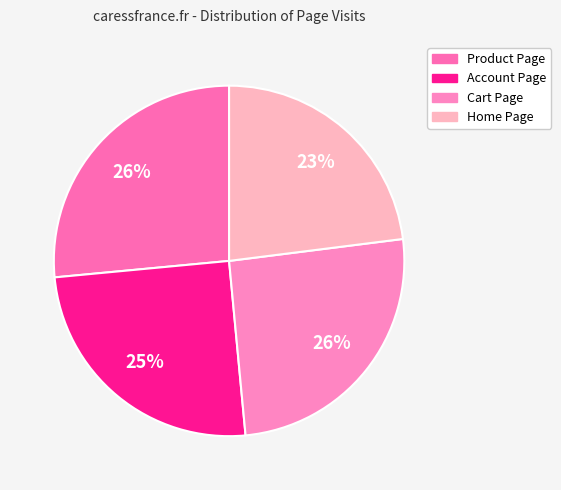

True or false: Account Page accounts for 37% of the total.

False